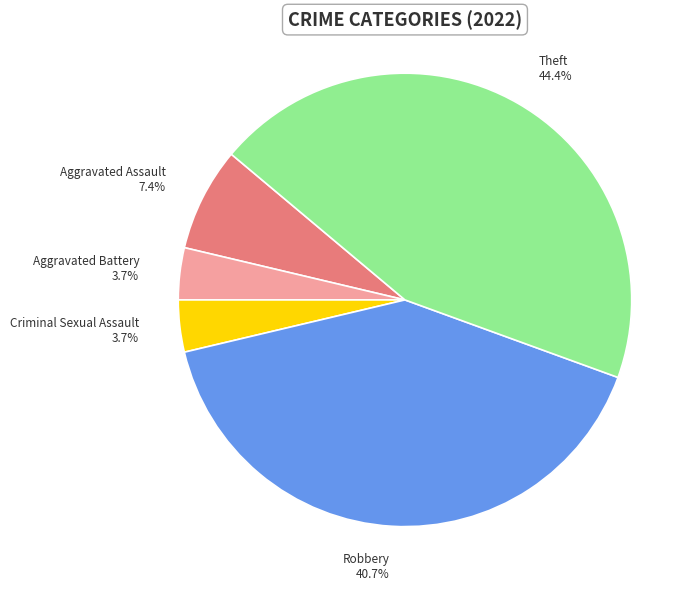

What is the ratio of the value at Criminal Sexual Assault to the value at Aggravated Assault?

0.5